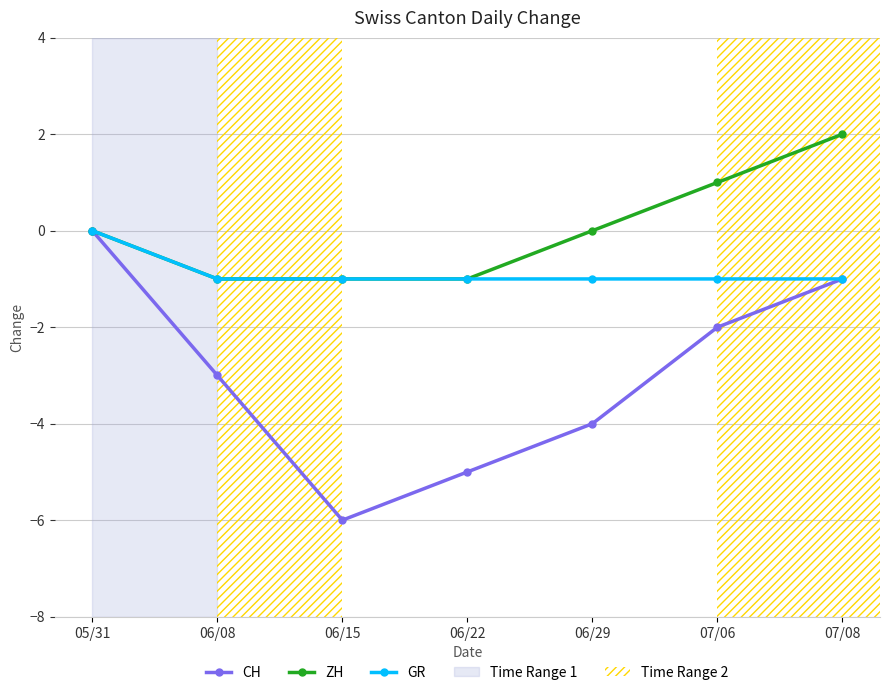

Reading left to right, extract all data points from this chart.

CH: 0	-3	-6	-5	-4	-2	-1
ZH: 0	-1	-1	-1	0	1	2
GR: 0	-1	-1	-1	-1	-1	-1